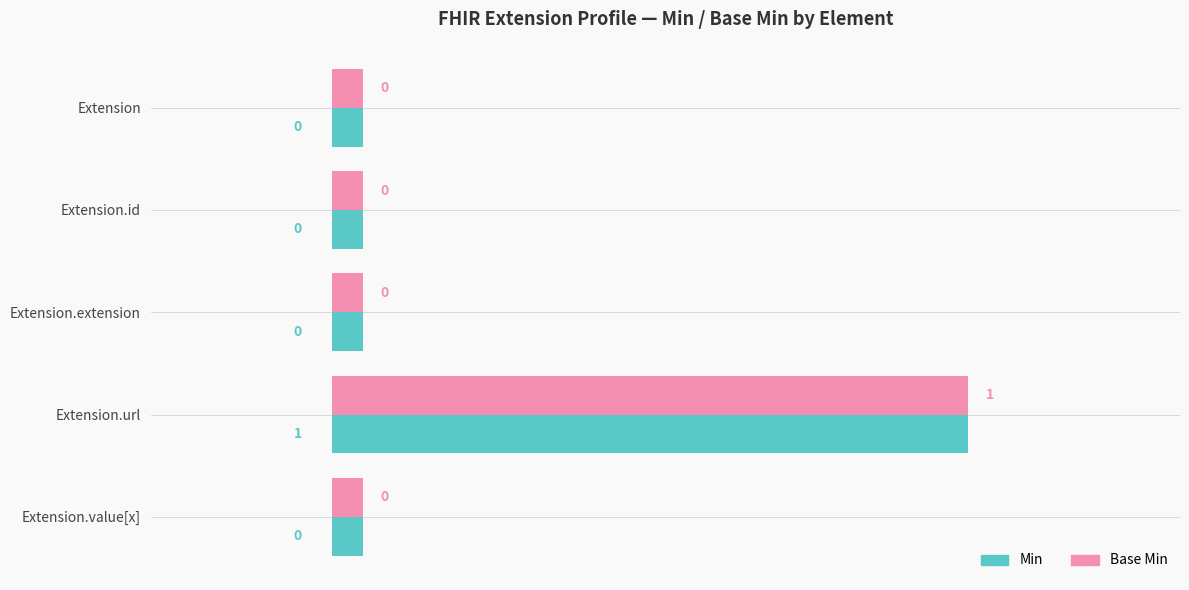

The Min series shows 0.7 at Extension.url. True or false?

False